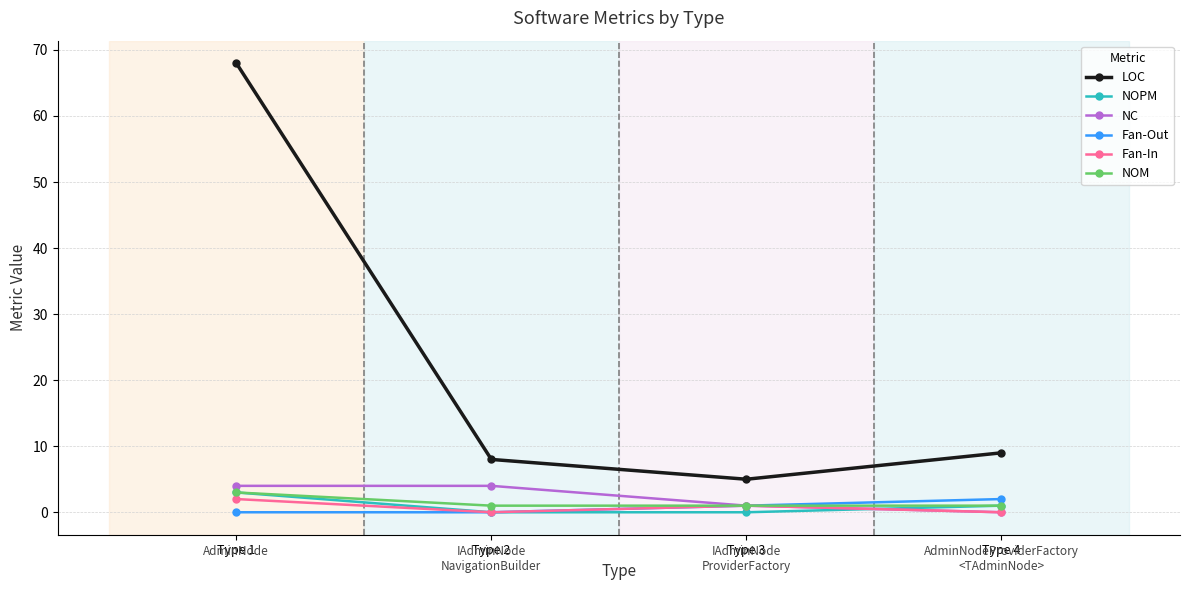

At which category is the sum across all series the highest?

Type 1